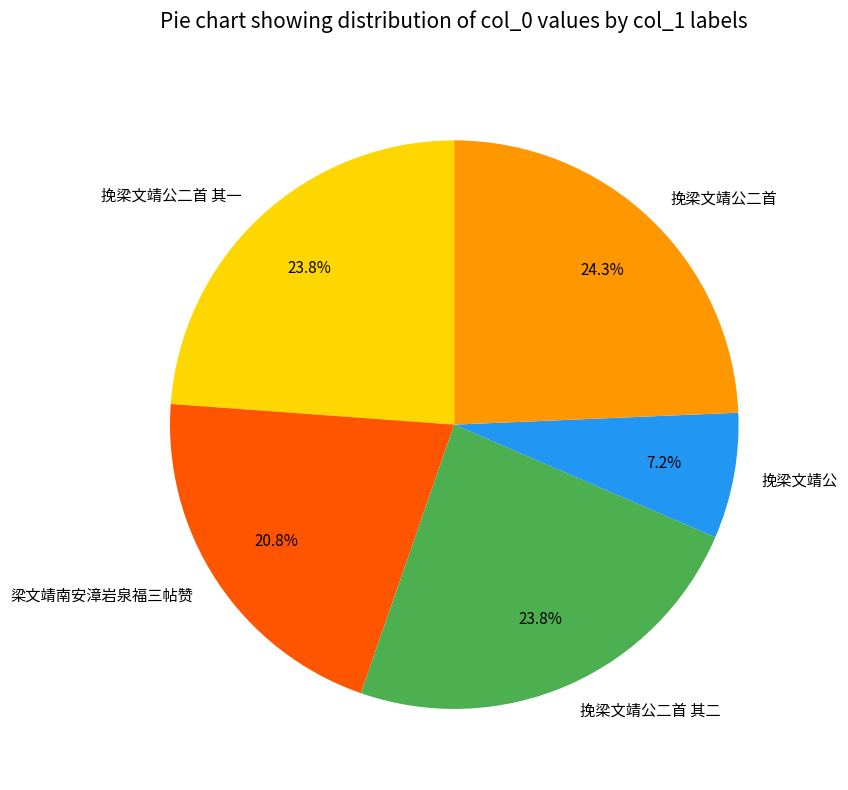

Count the number of slices in the pie.

5